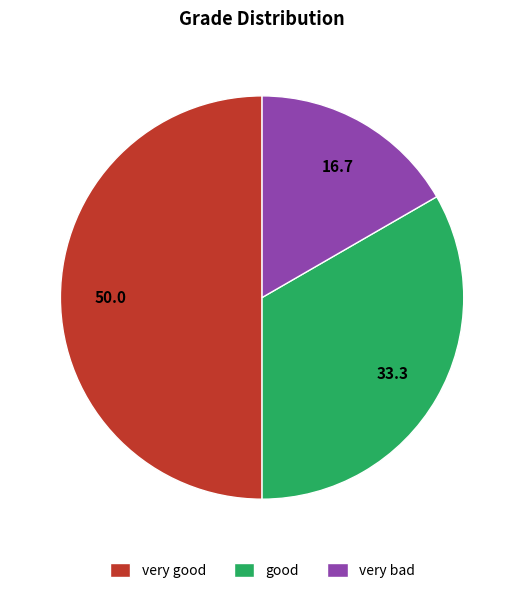

How many slices are in this pie chart?

3